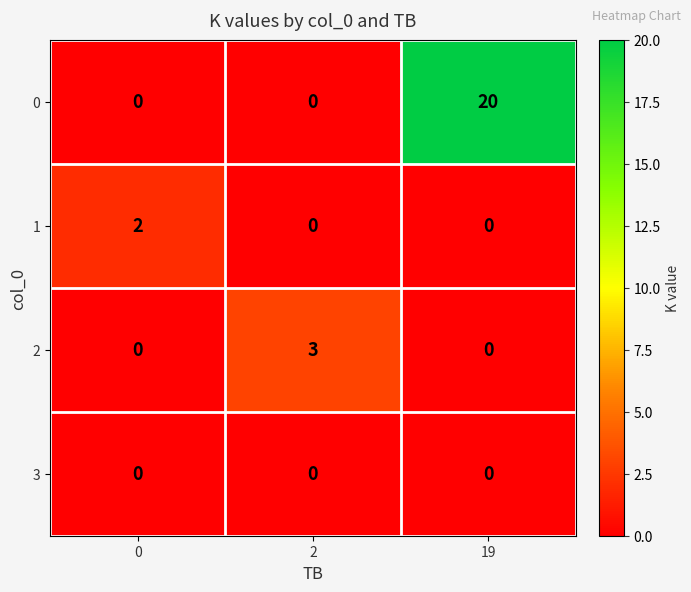

At which category is the sum across all series the highest?

19